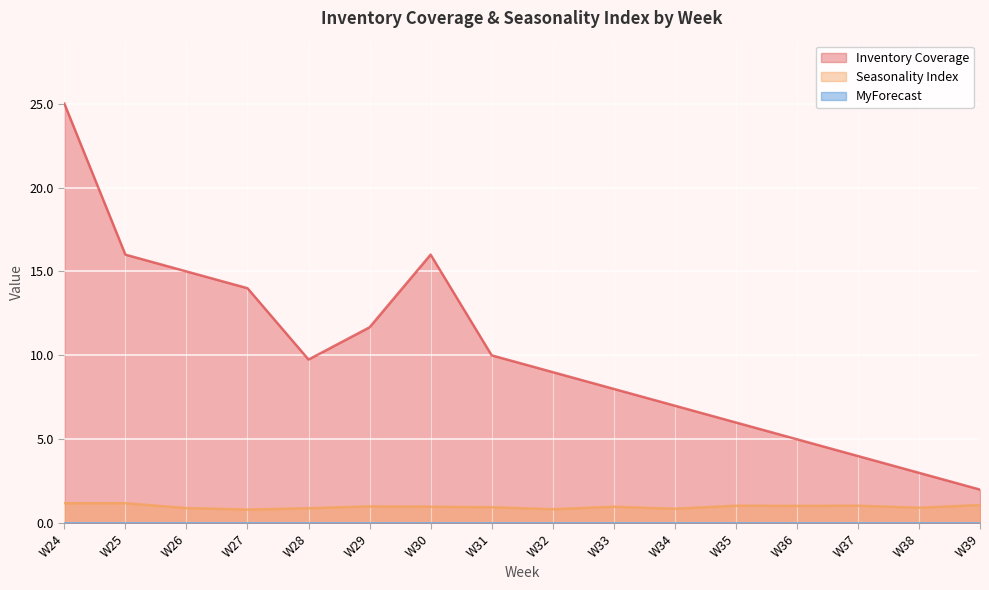

What is the approximate value of Seasonality Index at W36?

1.0